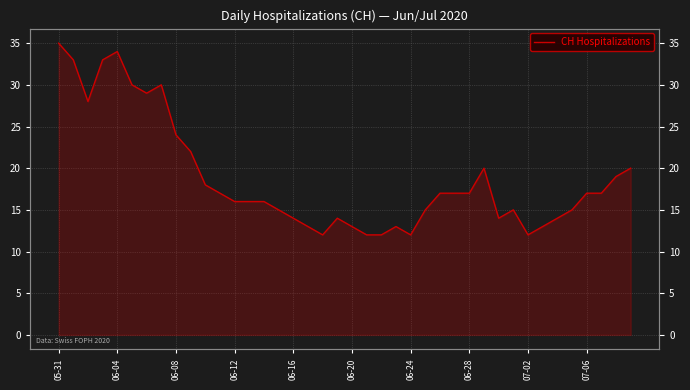

How many lines are shown in the chart?

1